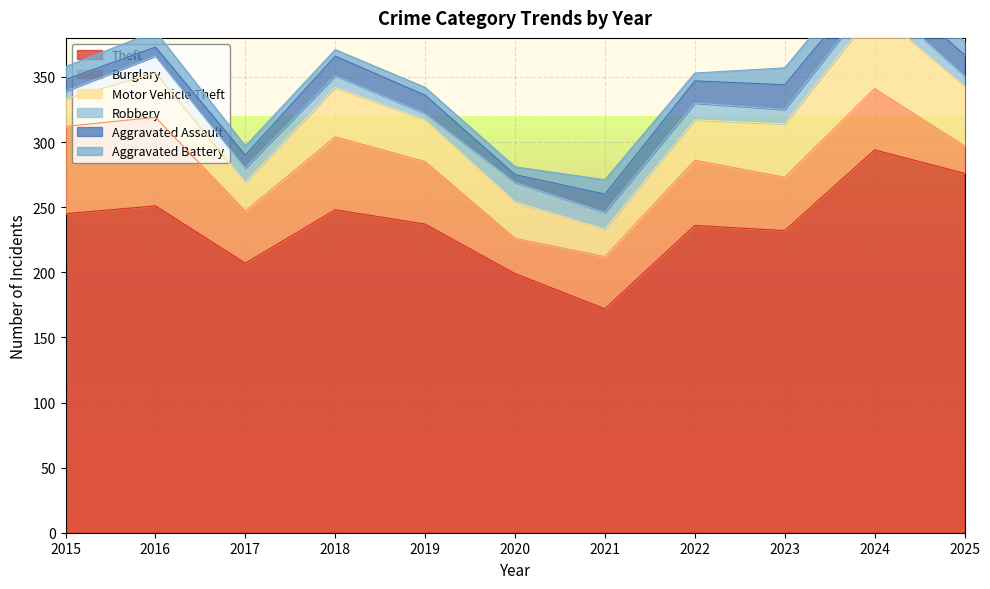

The value of Motor Vehicle Theft at 2015 is 21. True or false?

True